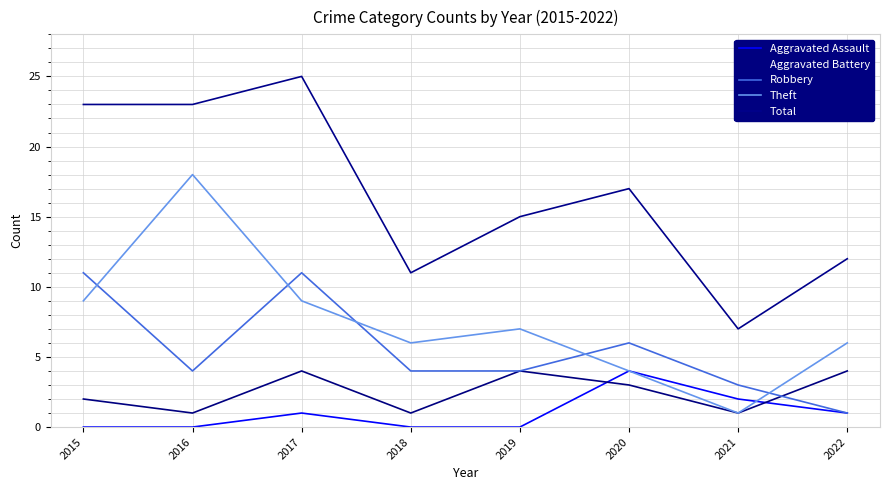

Which series changed the most between 2015 and 2020?

Total